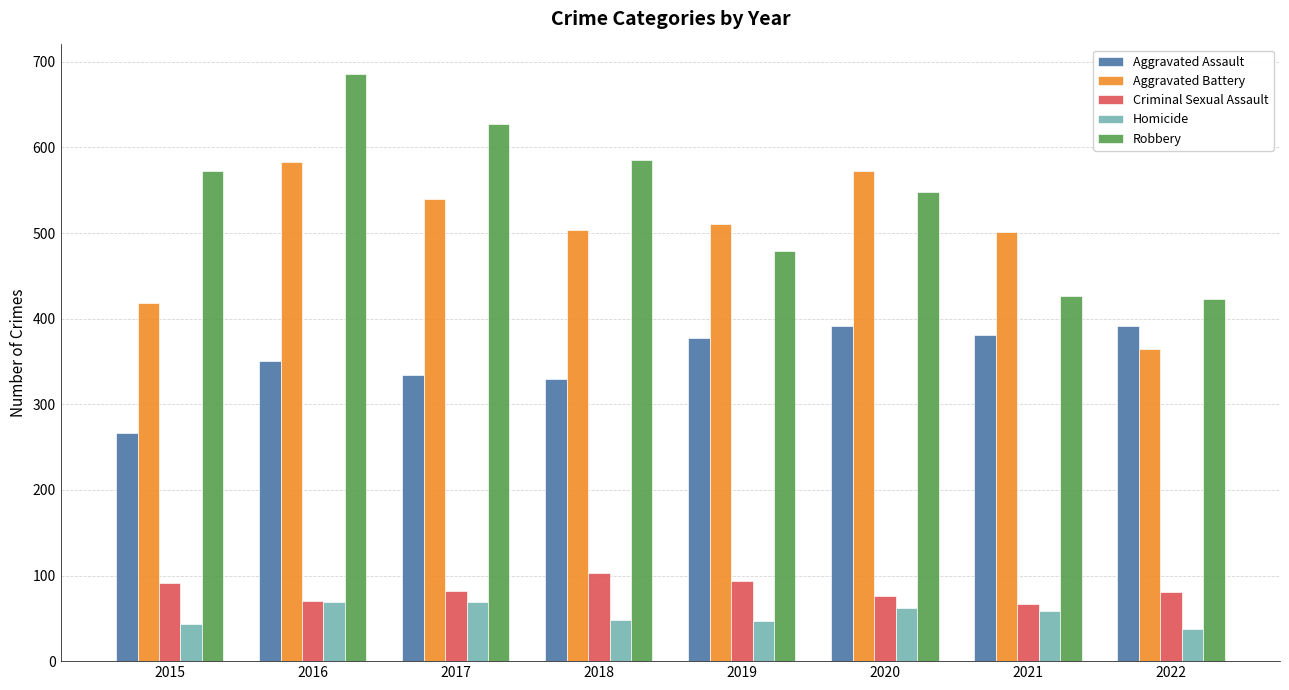

Are the bars grouped side by side (vs. stacked)?

Yes